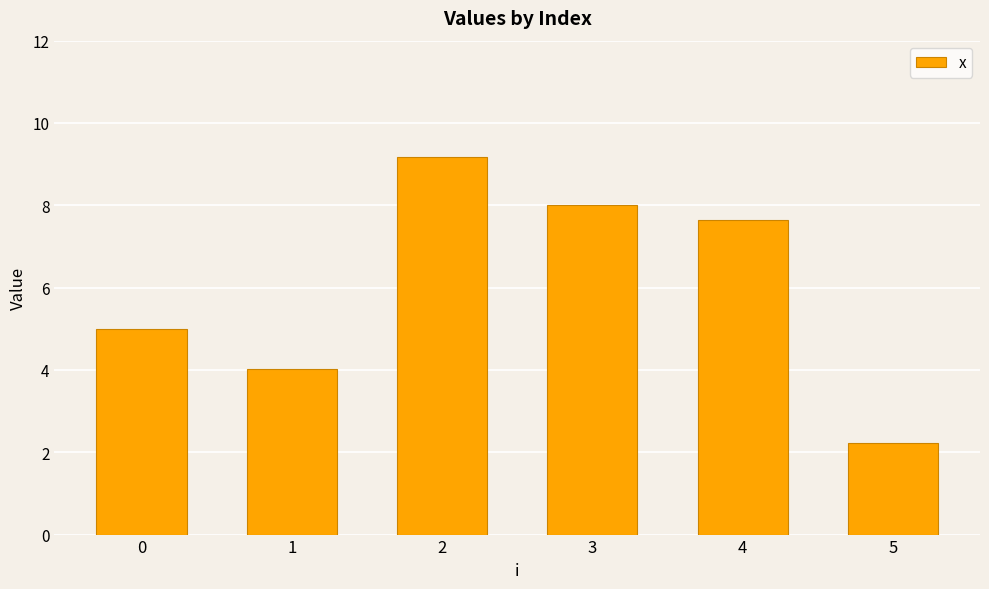

Reading left to right, list all the values displayed in this chart.

0=5.0	1=4.0	2=9.2	3=8.0	4=7.7	5=2.2